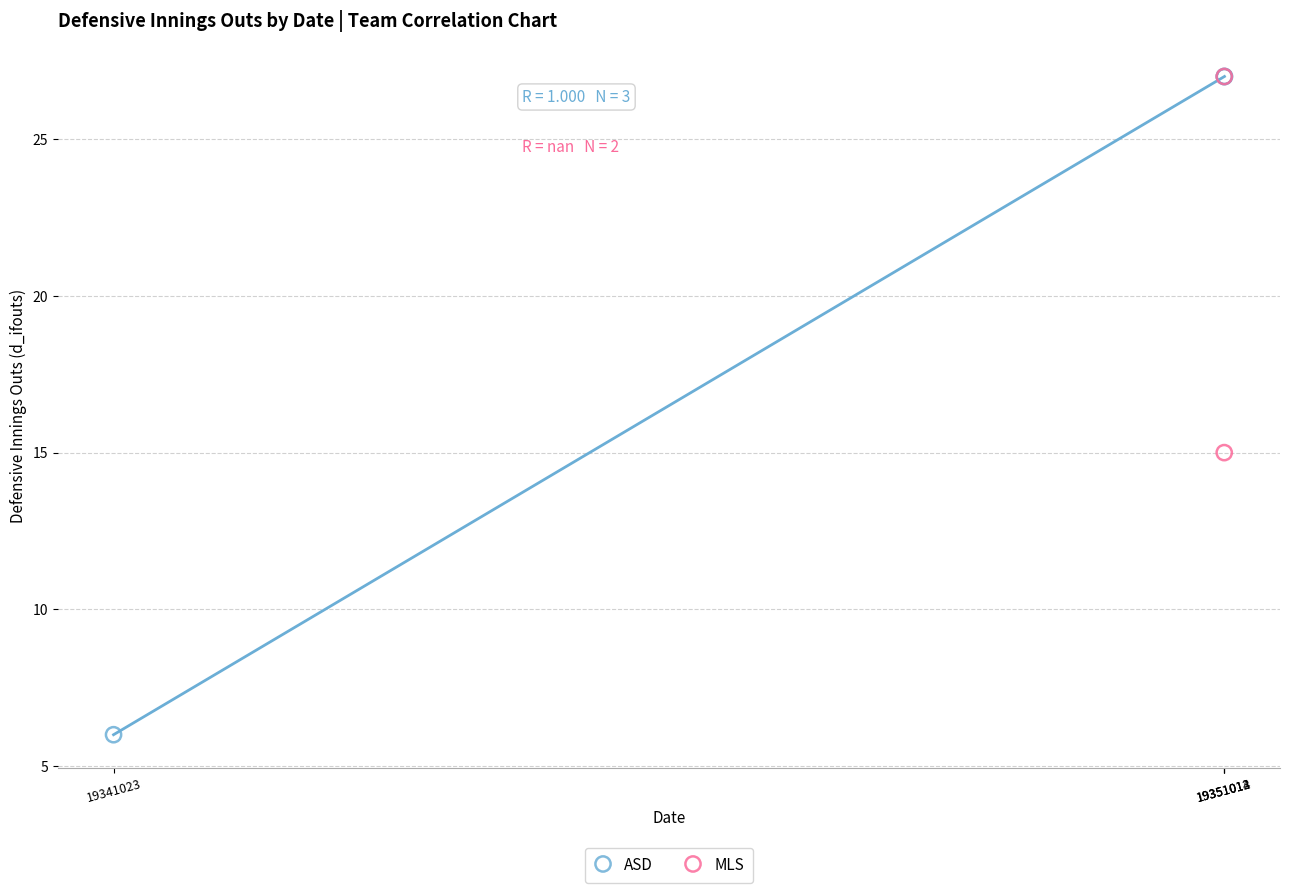

What are all the series names shown in the legend?

ASD, MLS